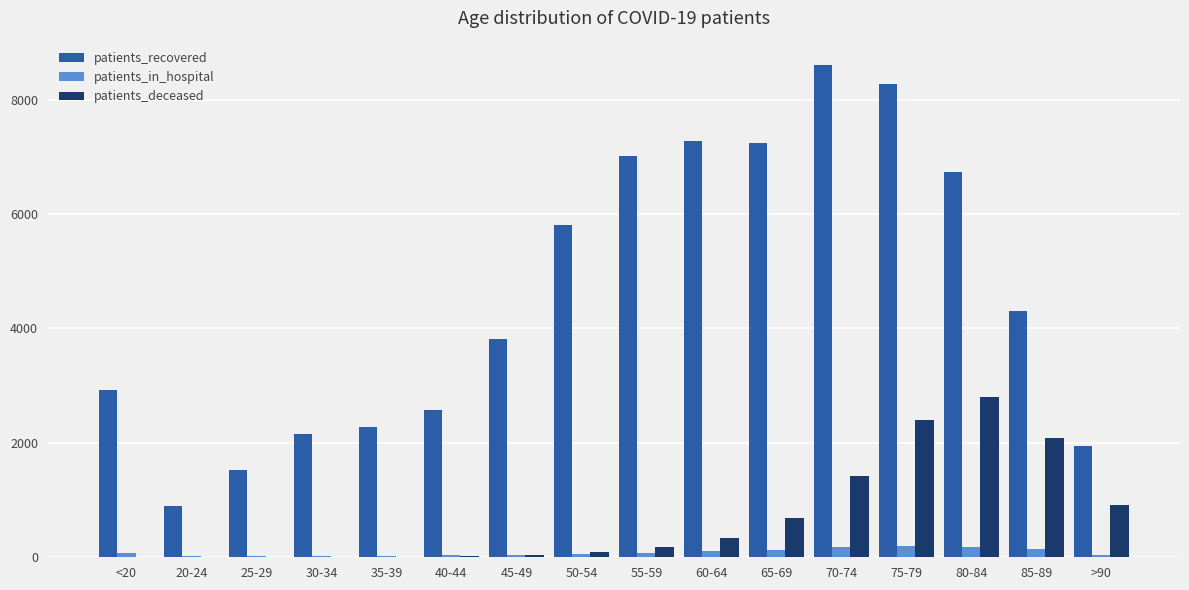

Where does the patients_recovered series first go above 4307?

50-54